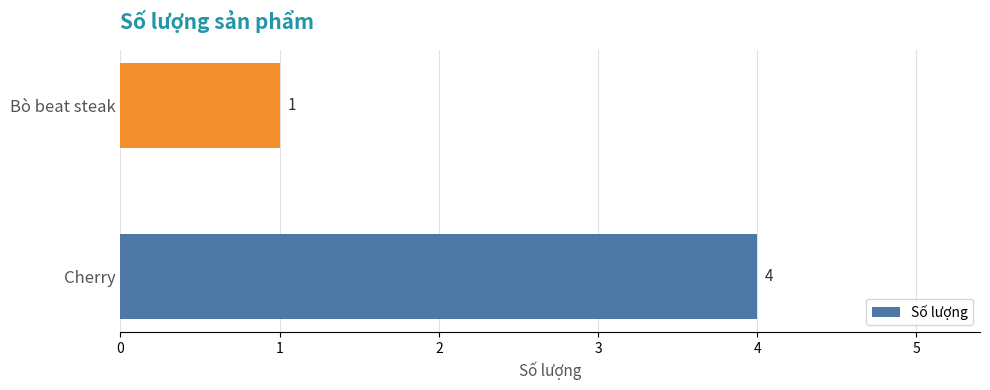

Count the values in the range 1 to 4.

2